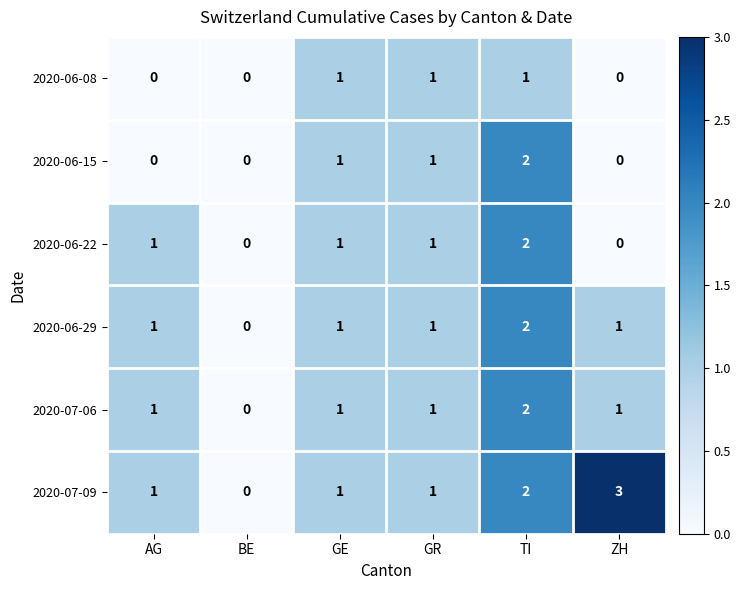

Count the 2020-07-09 values in the range 1 to 2.

4